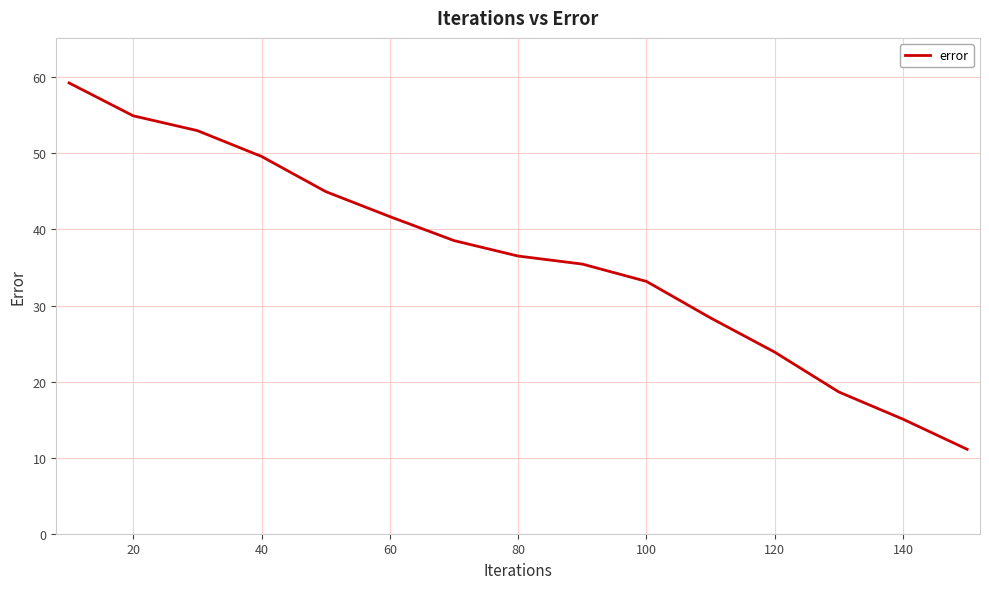

What is the difference between the maximum and minimum values?

48.2